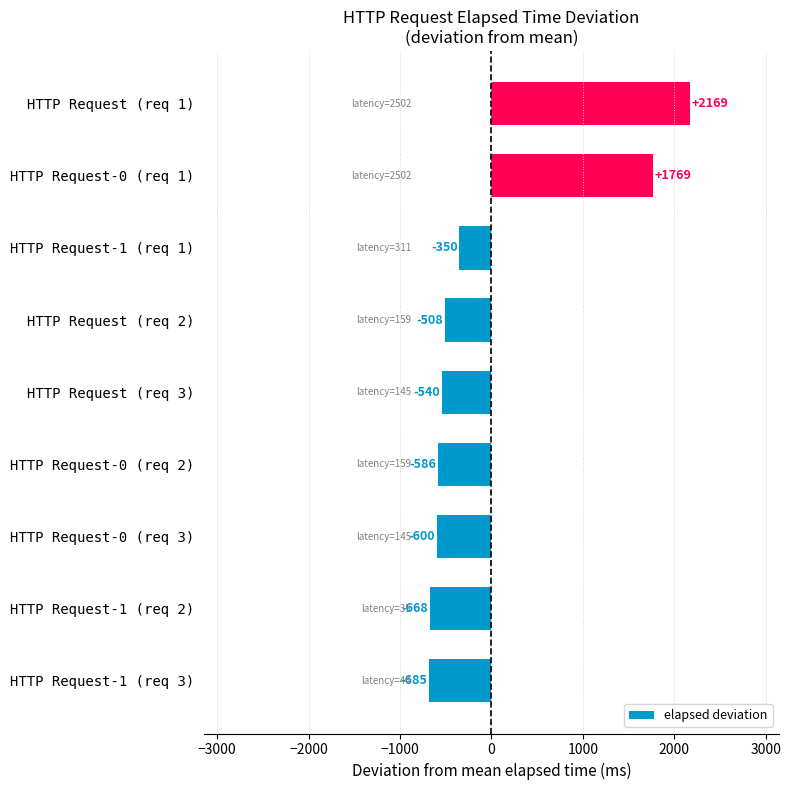

How many bars are there in total?

9